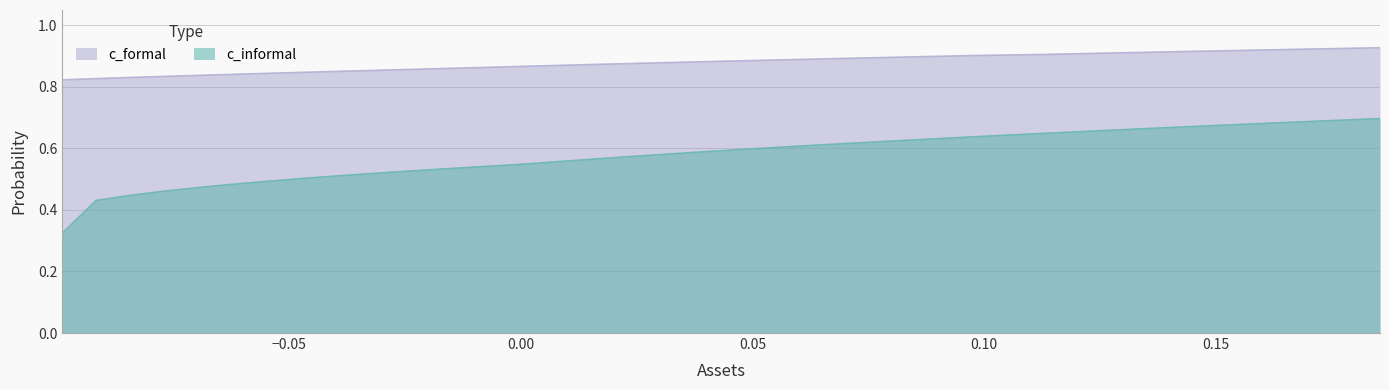

Which series has the widest spread of values?

c_informal